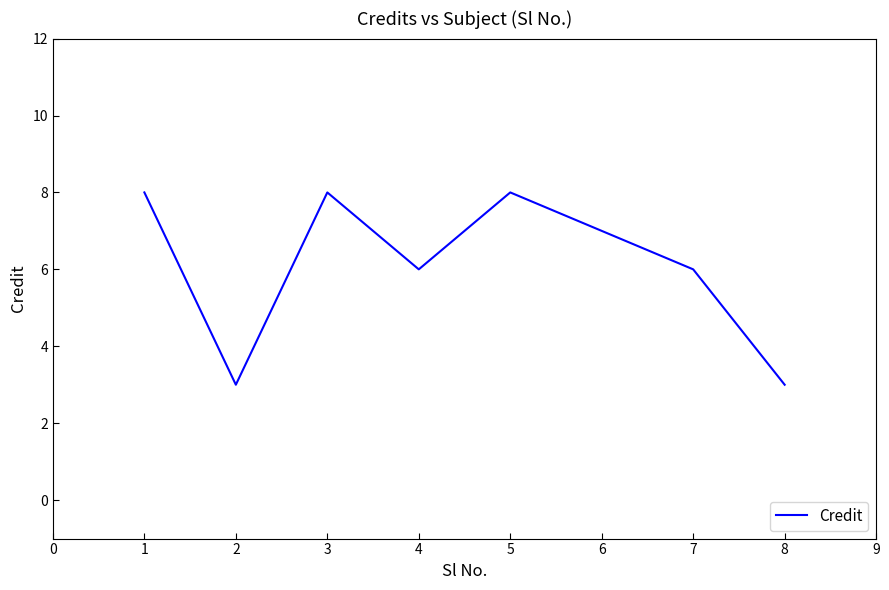

What is the change in value from 1 to 4?

-2